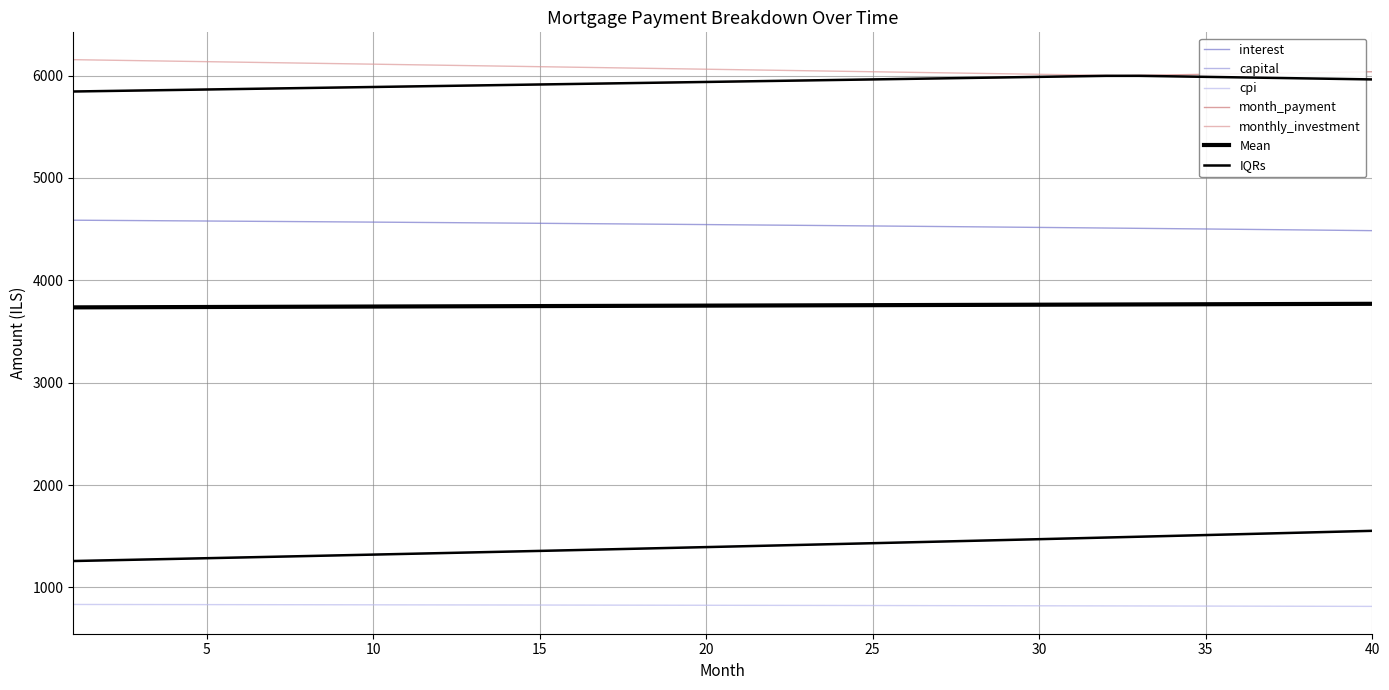

Between 14 and 35, which series saw the biggest shift?

capital